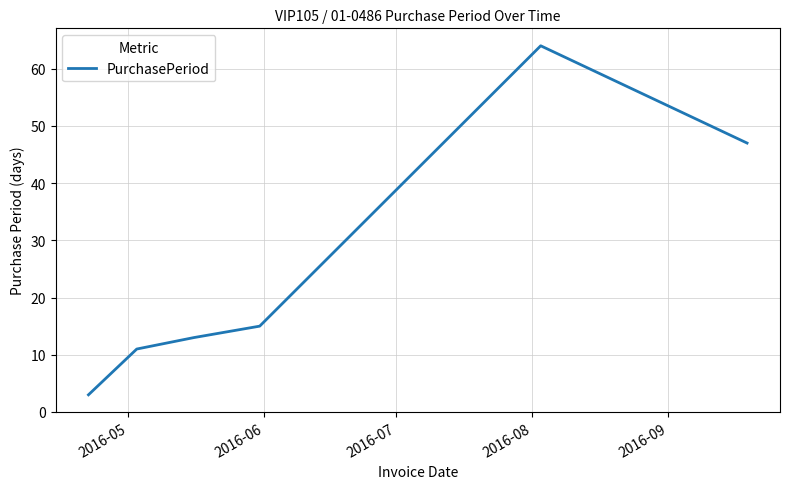

What is the minimum value shown in the chart?

3